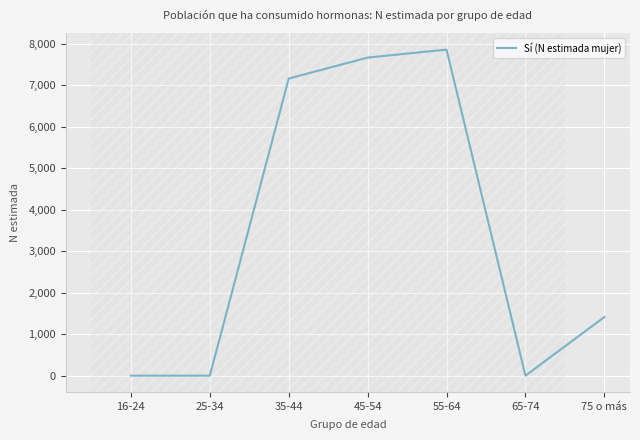

Reading left to right, extract all data points from this chart.

0	0	7158	7663	7856	0	1412